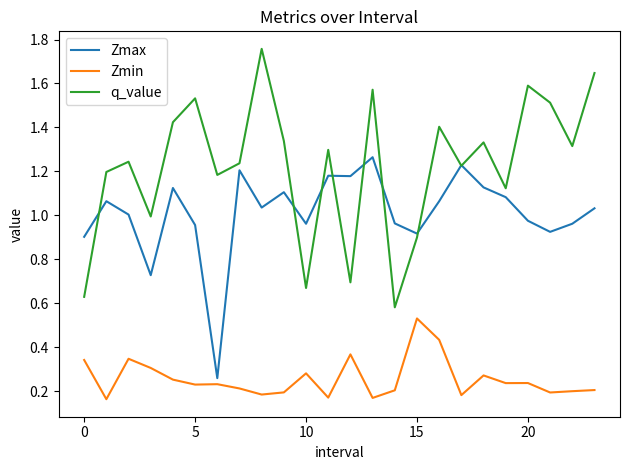

Which series has the largest total across all categories?

q_value